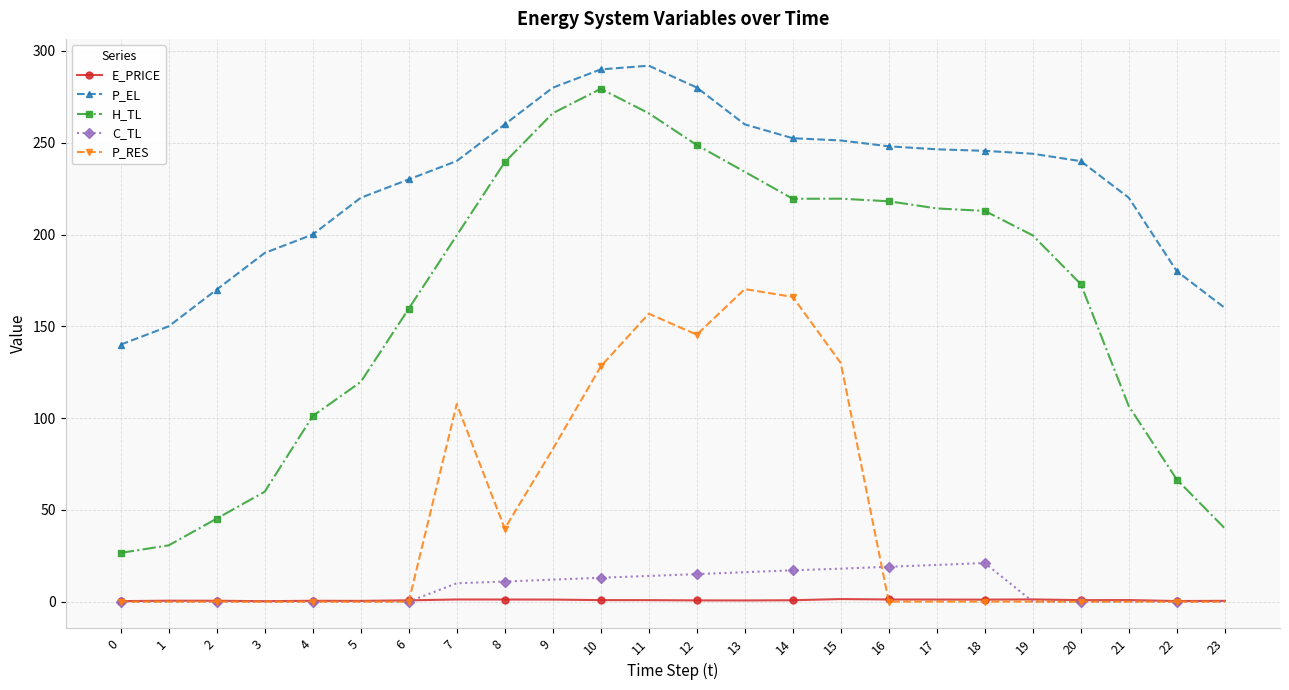

What is the spread (max minus min) of values at 7?

238.9